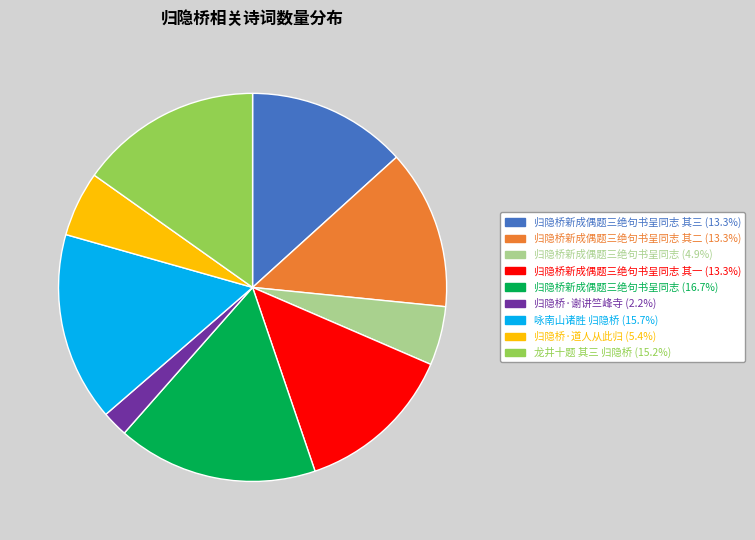

Is there any slice that represents more than half of the pie?

No